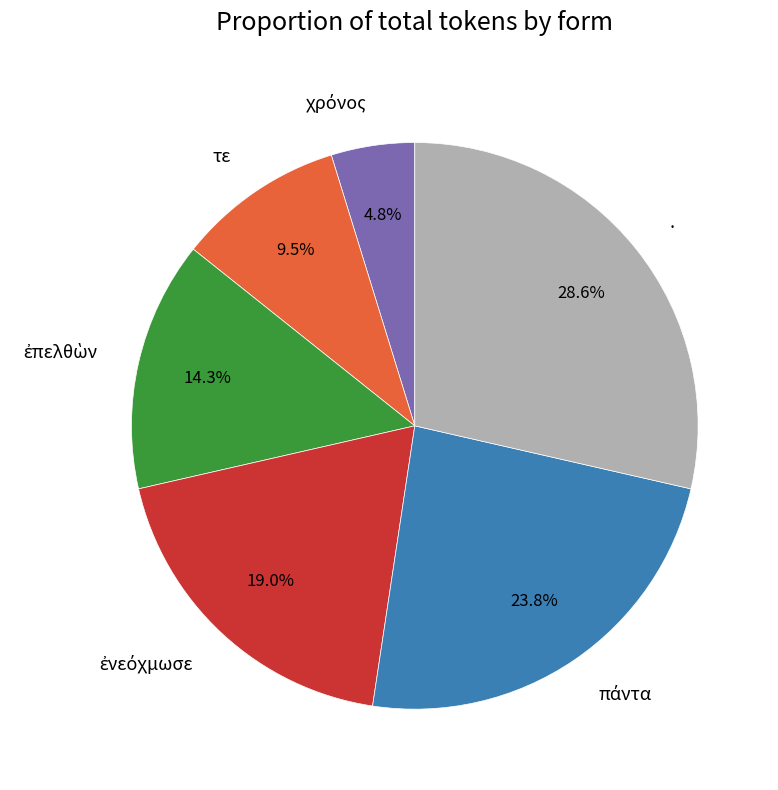

Is there any slice that represents more than half of the pie?

No